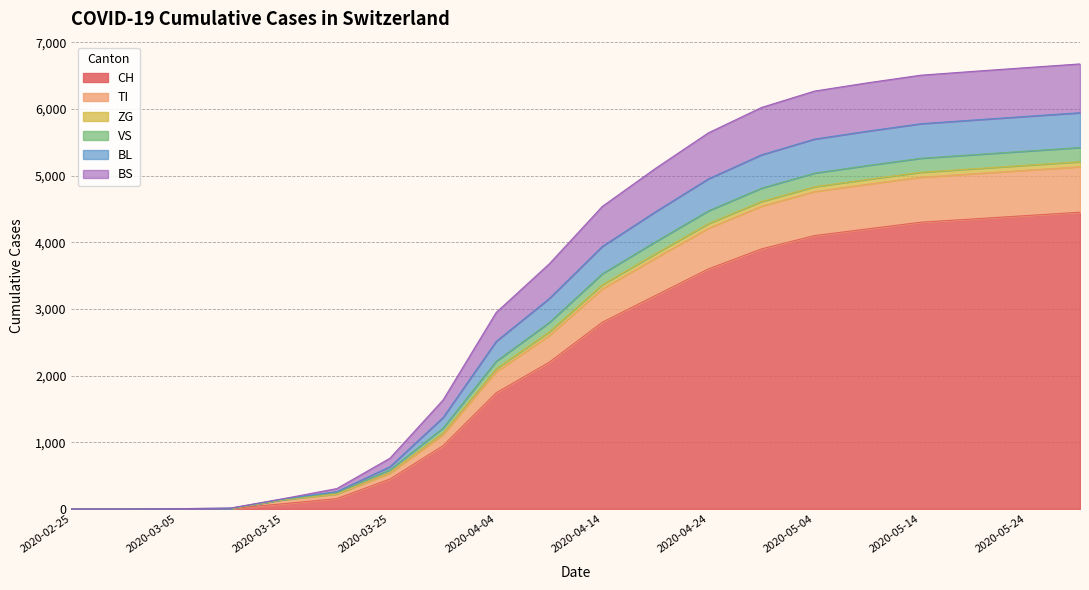

What is the total value across all series at 2020-05-24?

6619